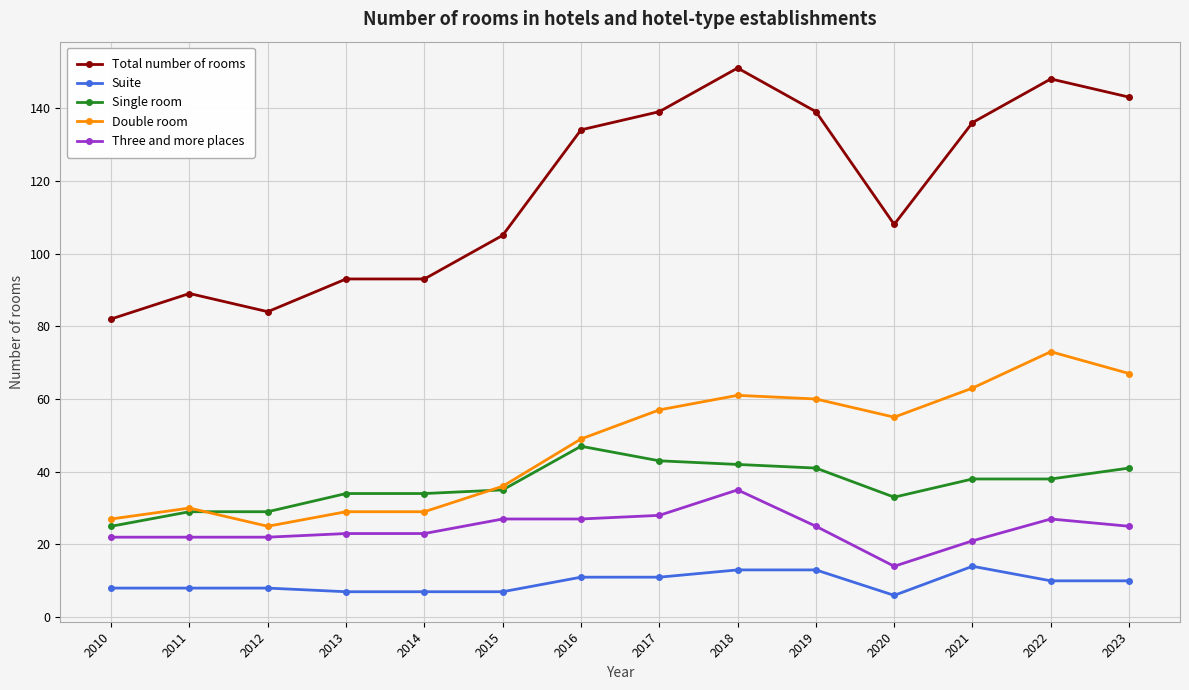

True or false: Double room has more than 1 points higher than both neighbors.

True